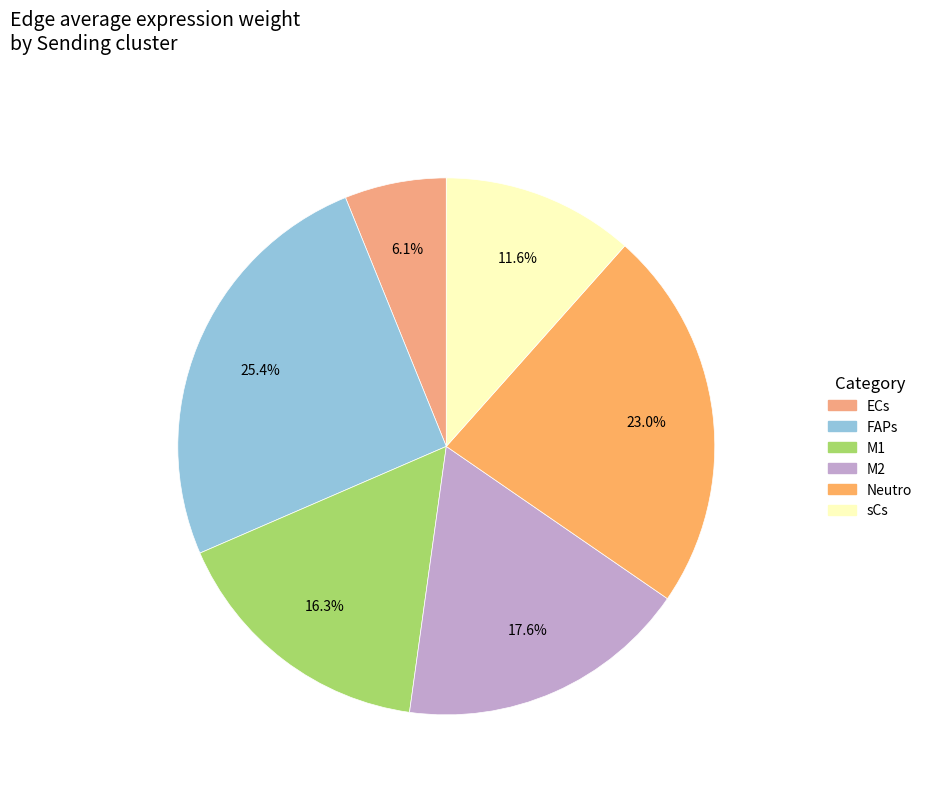

Is Neutro the majority of the pie?

No